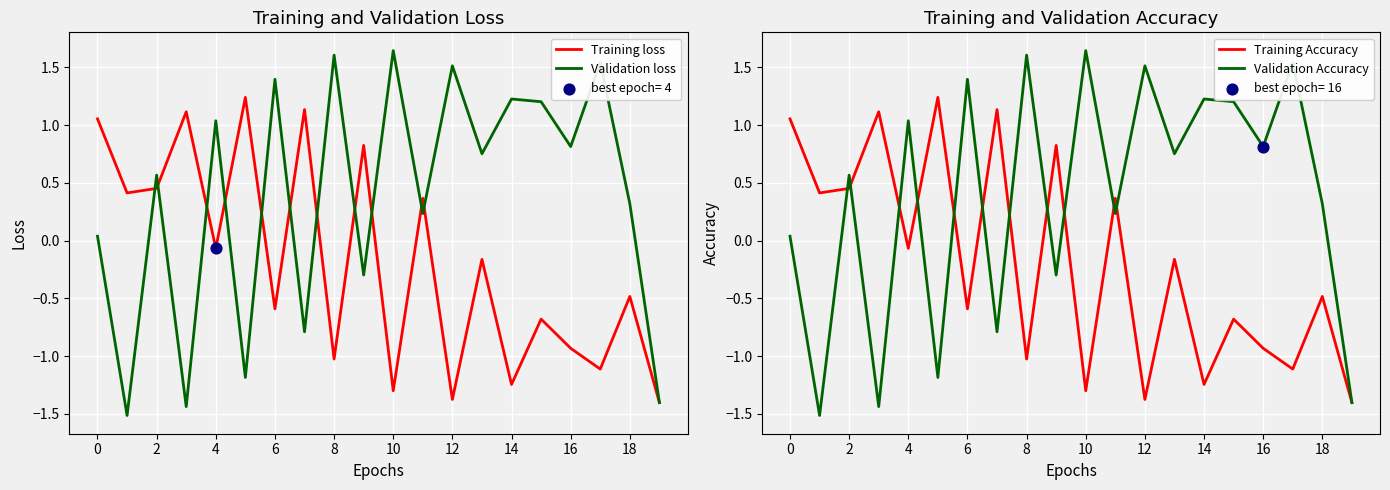

What are all the series names shown in the legend?

Training loss, Validation loss, Training Accuracy, Validation Accuracy